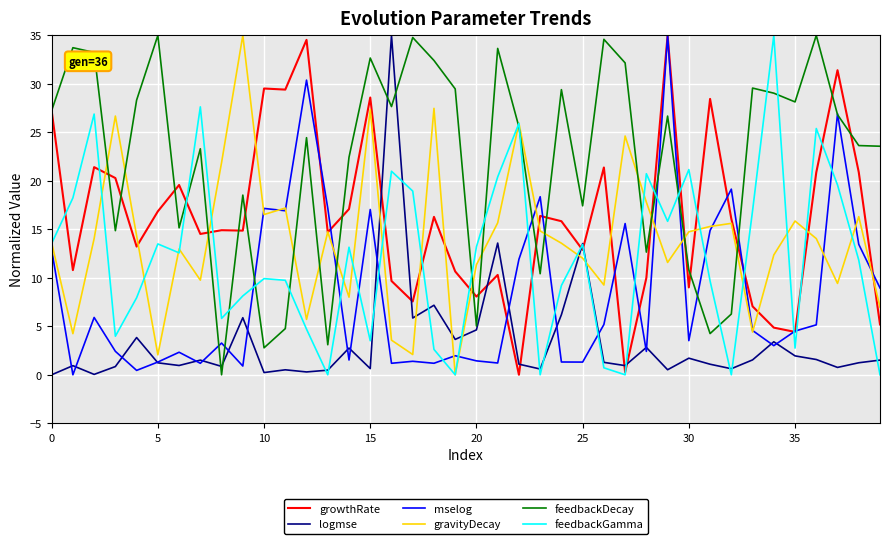

What is the highest value of the growthRate series?

35.0